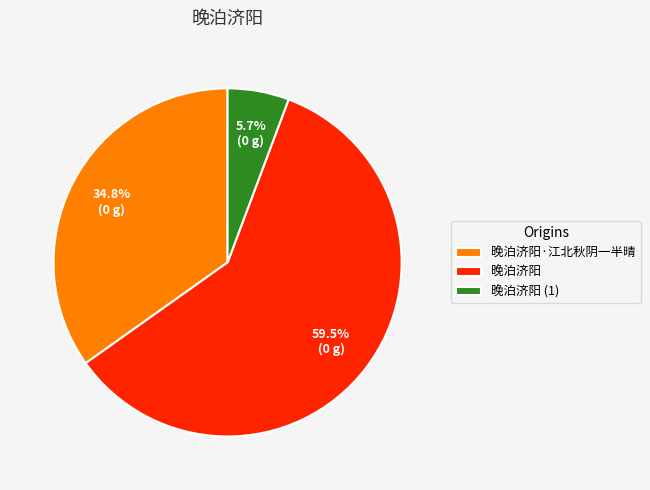

To the nearest percent, what is the average slice percentage?

33%